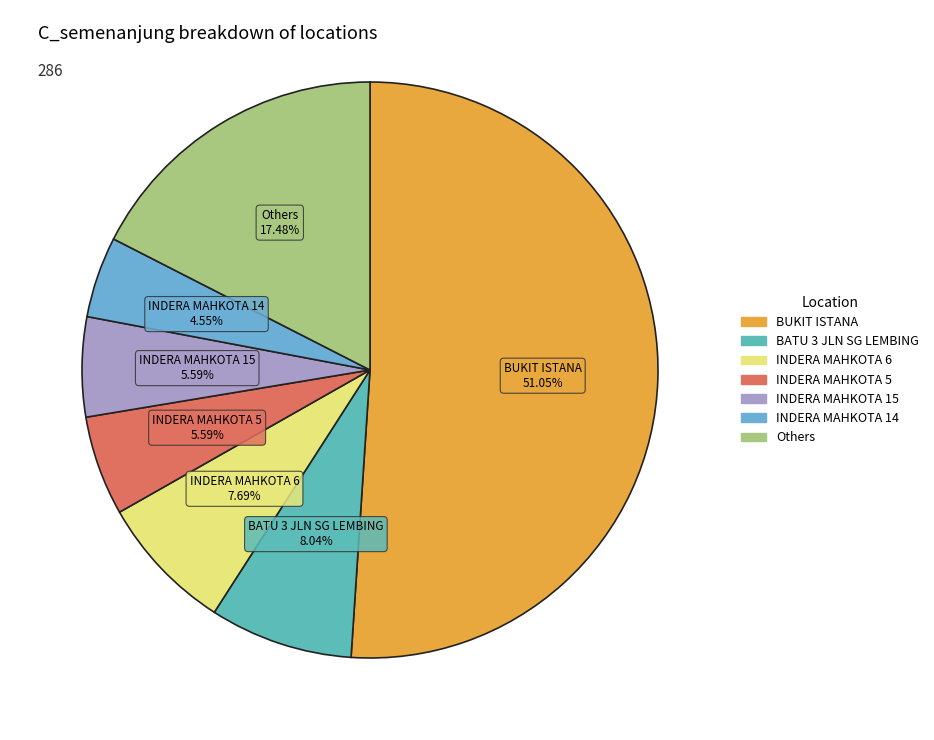

To the nearest percent, what is the difference between the largest and smallest slice percentages?

47%